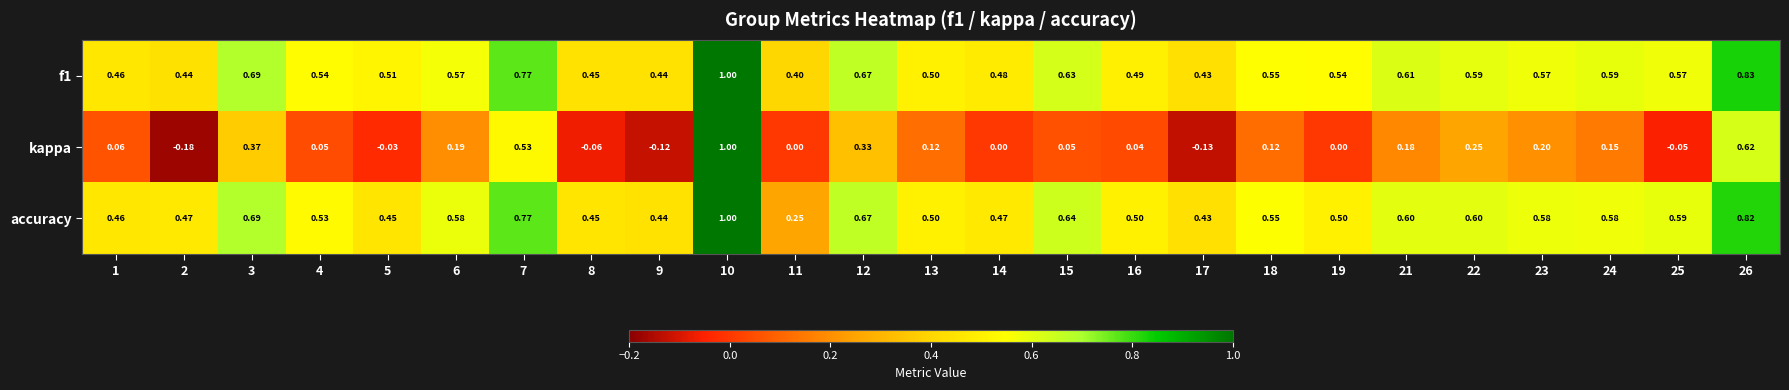

How many categories are shown in the chart?

25